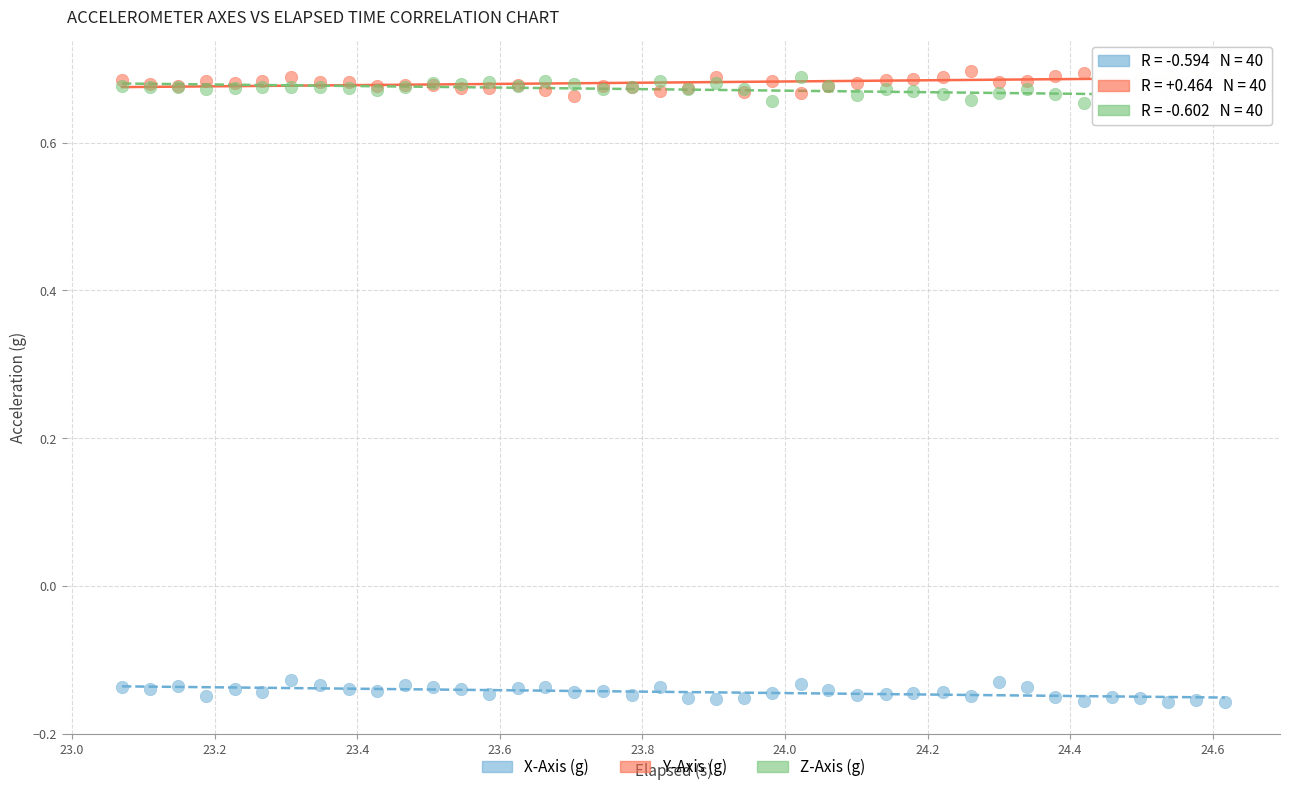

Which series reaches the minimum Y coordinate?

X-Axis (g)